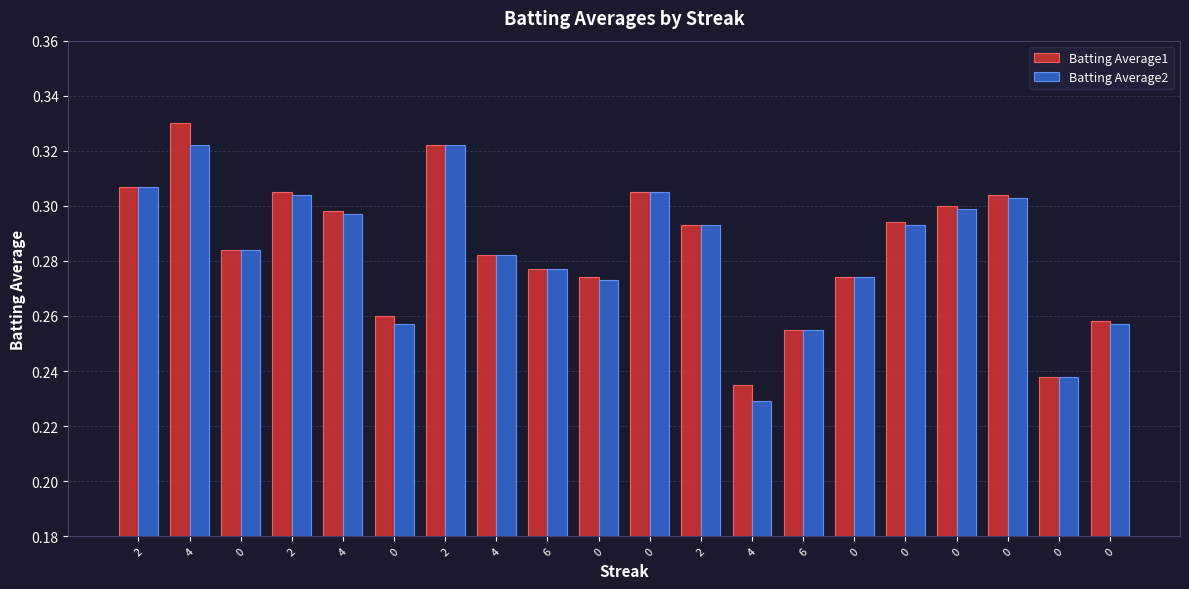

What are all the series names shown in the legend?

Batting Average1, Batting Average2